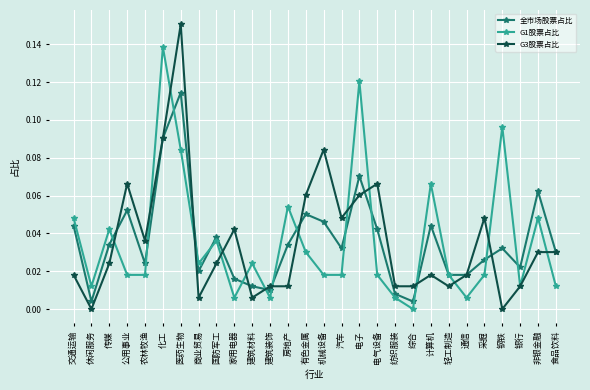

True or false: G3股票占比 has more than 0 points higher than both neighbors.

True